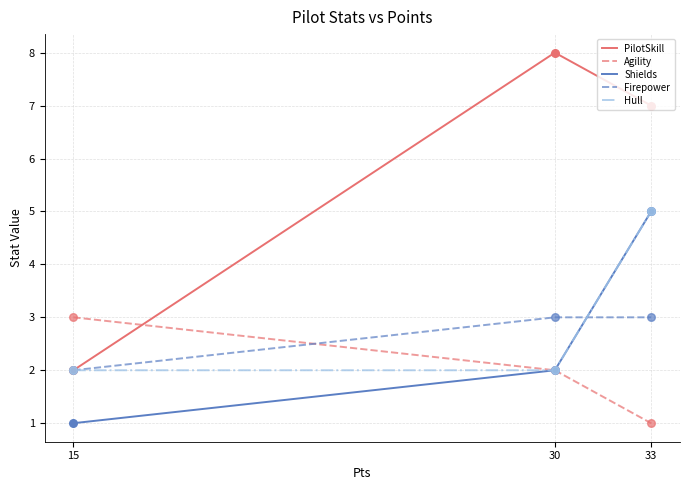

Is the value of Hull at 30 greater than the value of Agility at 15?

No